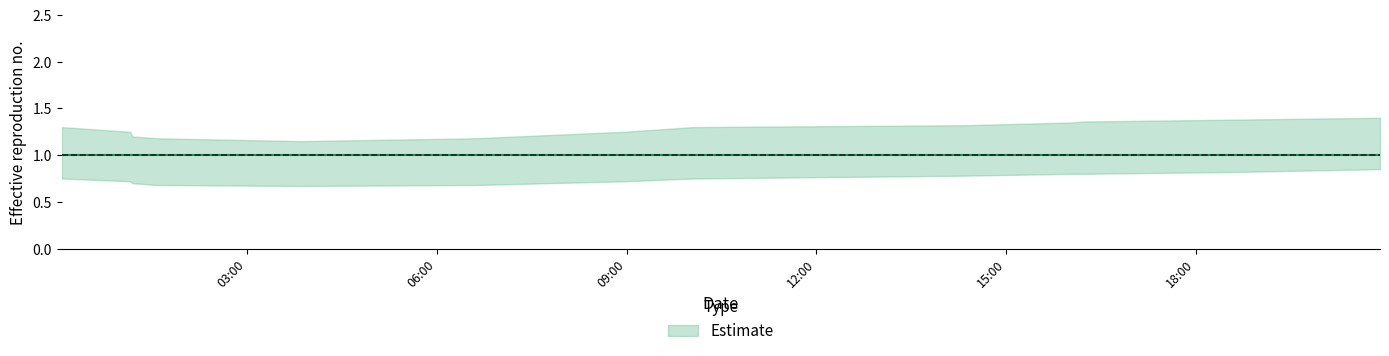

At which category is the sum across all series the highest?

2019-09-17 20:55:00